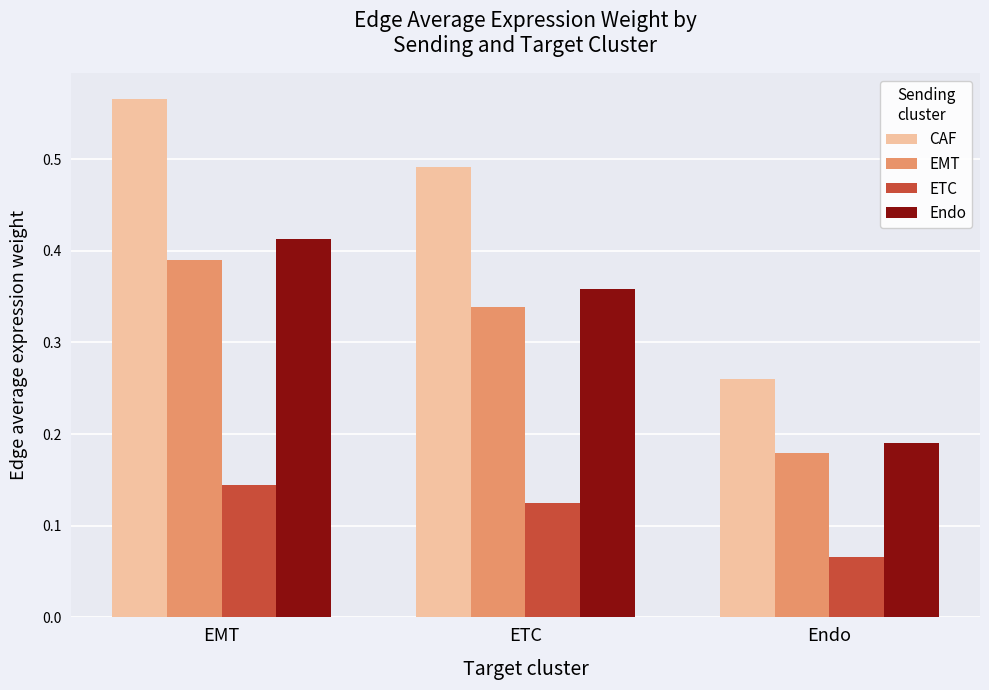

Where is Endo nearest to the value 0?

Endo